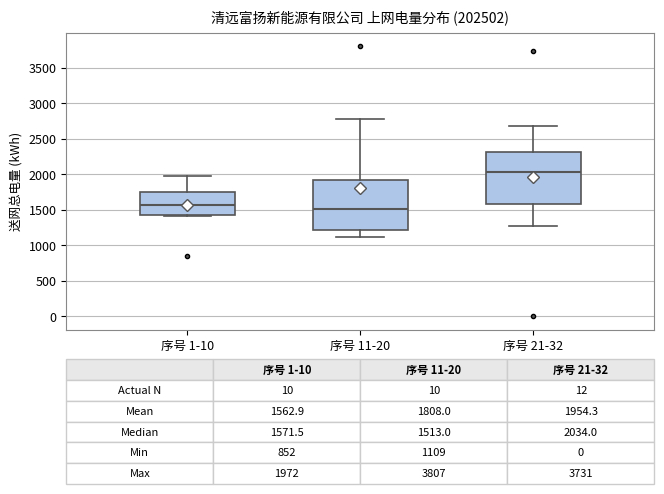

Which box's median line is the highest?

序号 21-32